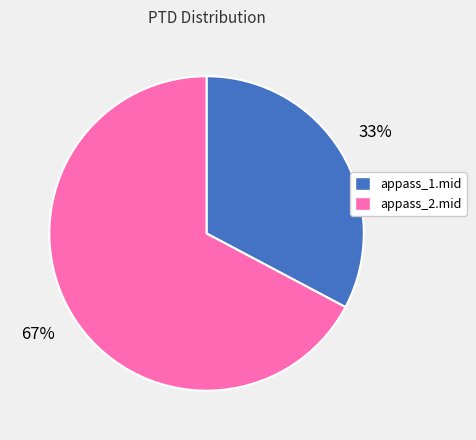

Is it true that appass_1.mid is 22% of the pie?

False